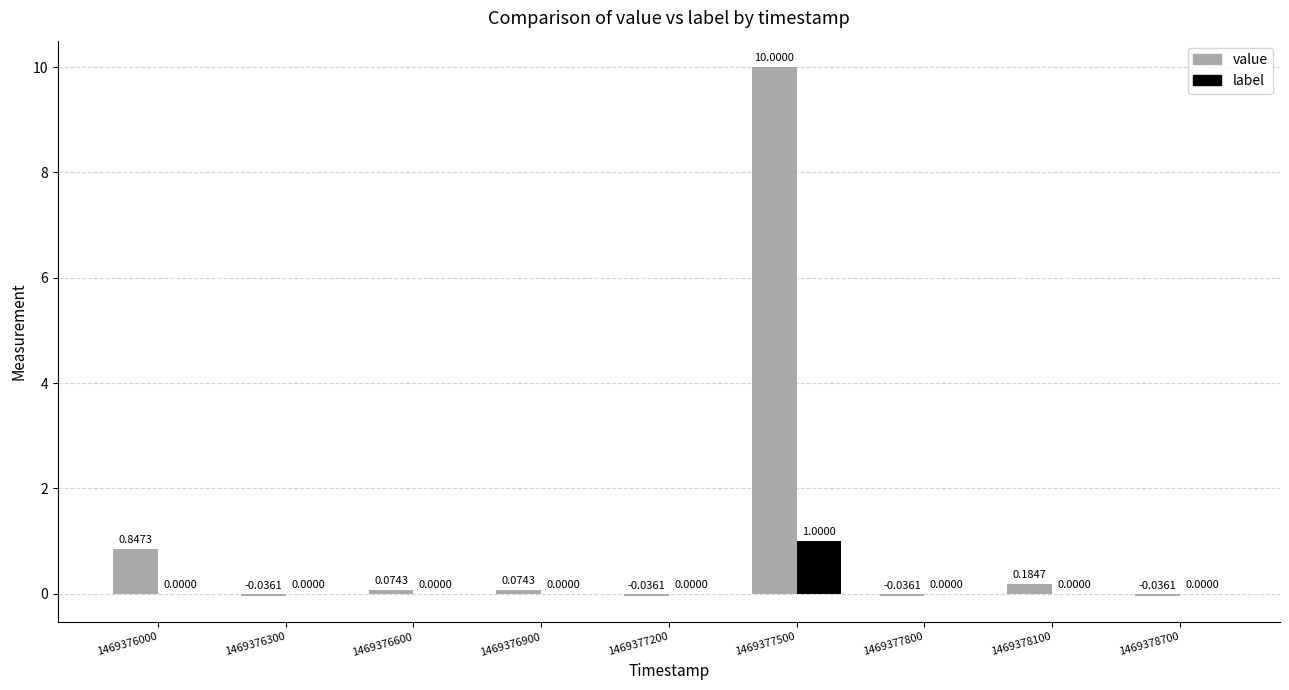

At which category is the sum across all series the highest?

1469377500